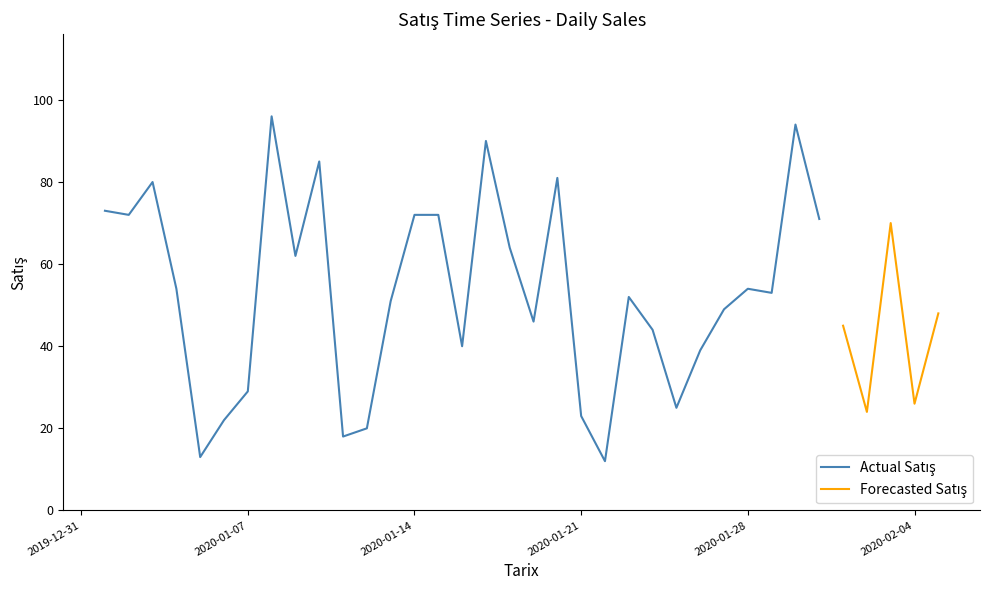

Reading right to left, what are all the values shown in this chart?

2020-02-05=48	2020-02-04=26	2020-02-03=70	2020-02-02=24	2020-02-01=45	2020-01-31=71	2020-01-30=94	2020-01-29=53	2020-01-28=54	2020-01-27=49	2020-01-26=39	2020-01-25=25	2020-01-24=44	2020-01-23=52	2020-01-22=12	2020-01-21=23	2020-01-20=81	2020-01-19=46	2020-01-18=64	2020-01-17=90	2020-01-16=40	2020-01-15=72	2020-01-14=72	2020-01-13=51	2020-01-12=20	2020-01-11=18	2020-01-10=85	2020-01-09=62	2020-01-08=96	2020-01-07=29	2020-01-06=22	2020-01-05=13	2020-01-04=54	2020-01-03=80	2020-01-02=72	2020-01-01=73